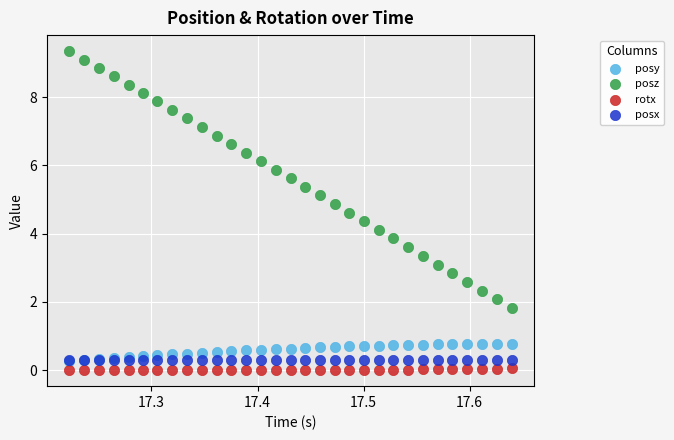

Which series reaches the maximum Y coordinate?

posz